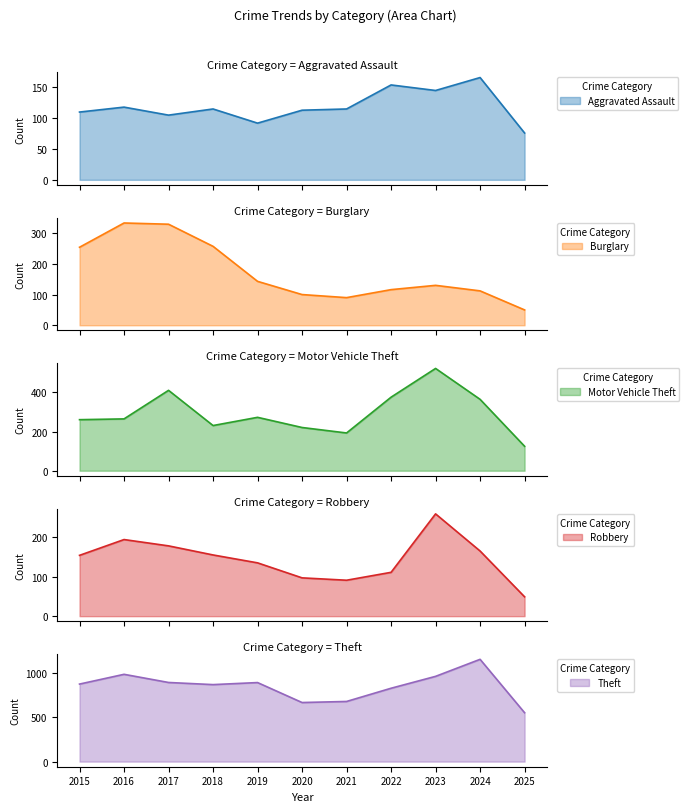

True or false: Robbery and Theft cross at least once.

False